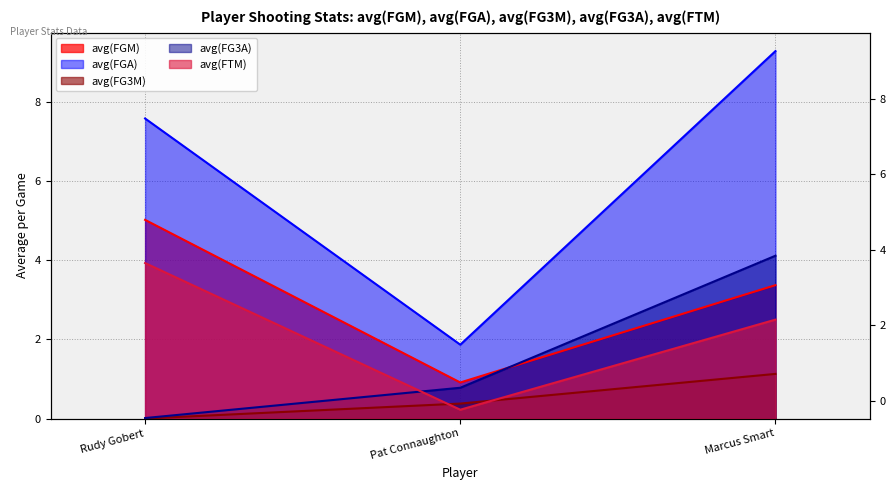

At how many categories does at least one series exceed 4?

2